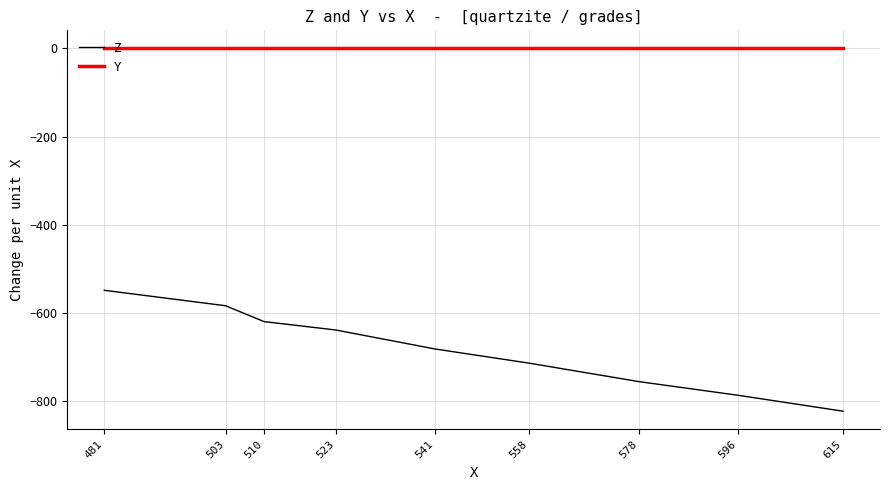

True or false: Y has a value of 0 at 558.

True